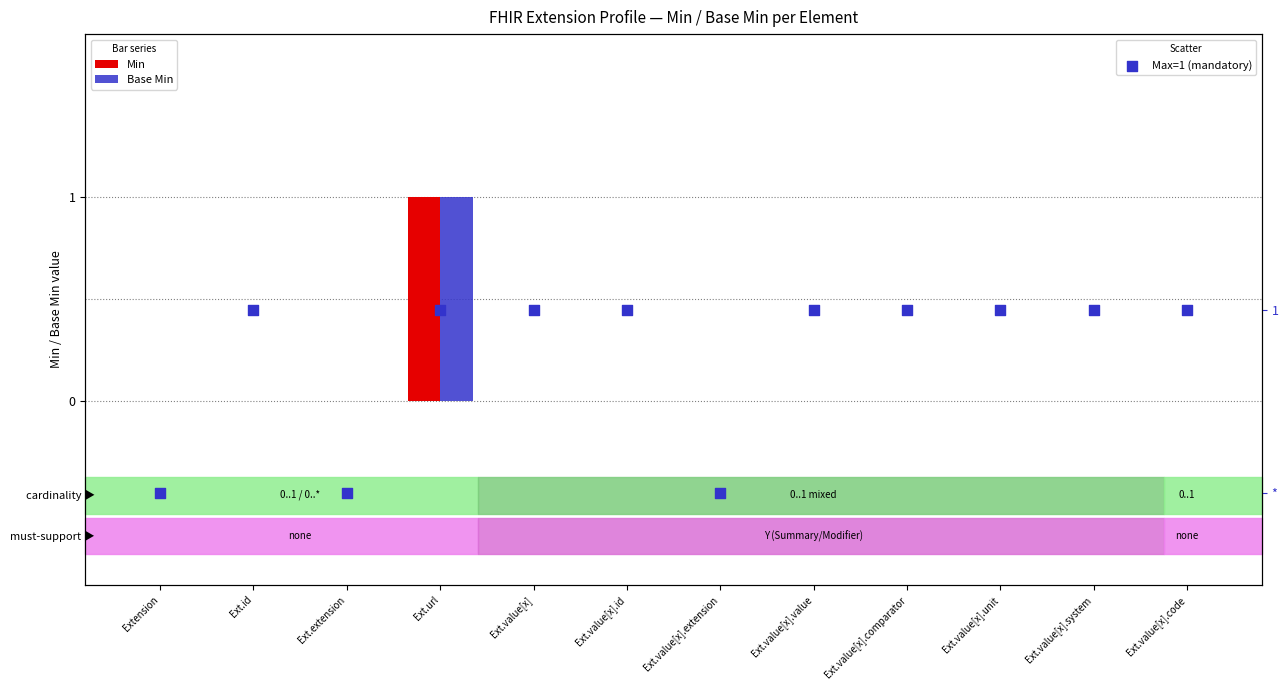

Which series has the largest total across all categories?

Max=1 (mandatory)